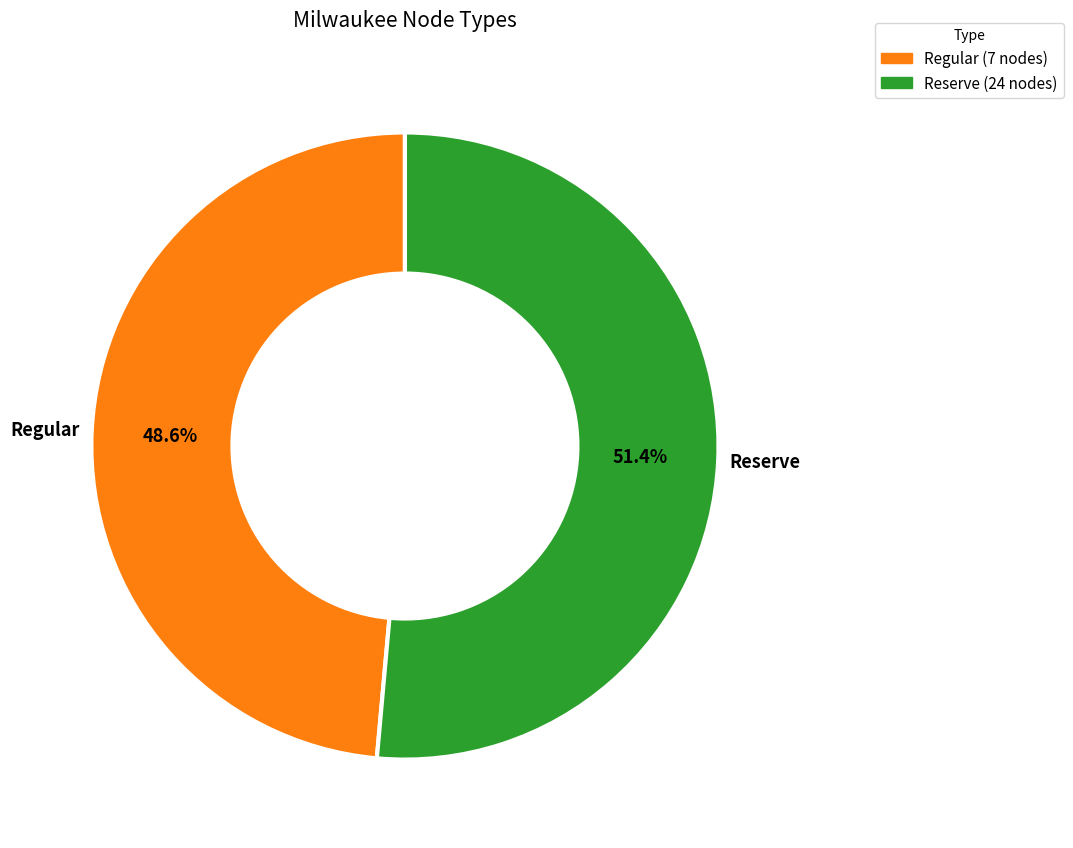

Is there a majority slice in this chart?

Yes